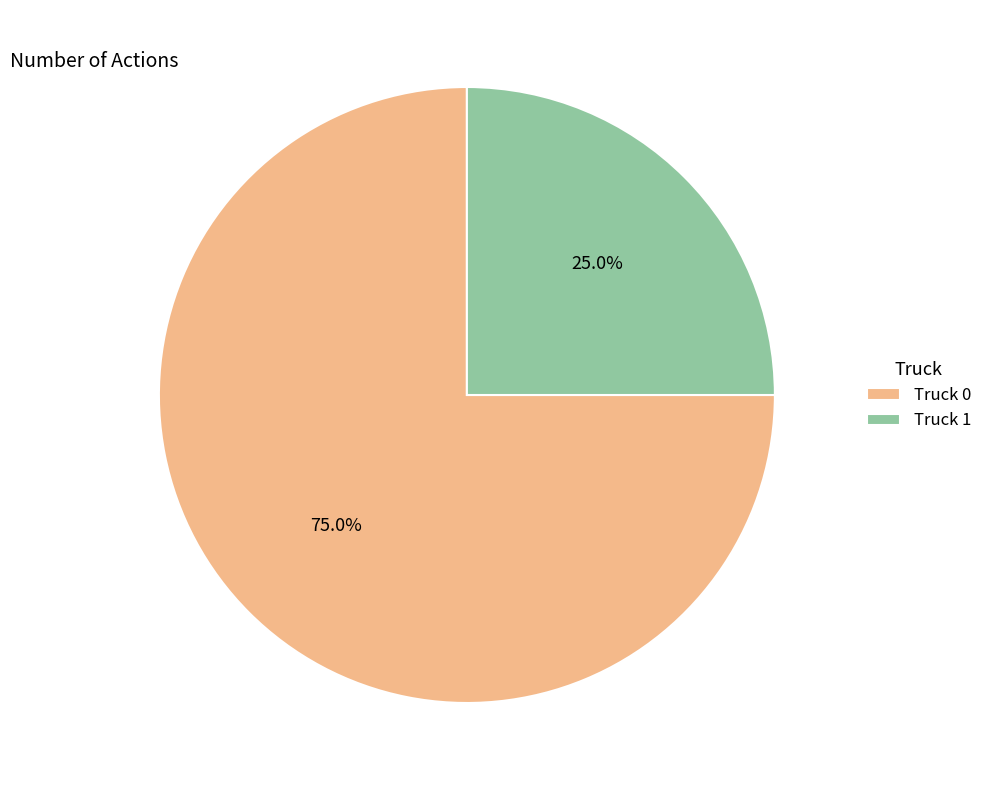

Is there any slice that represents more than half of the pie?

Yes